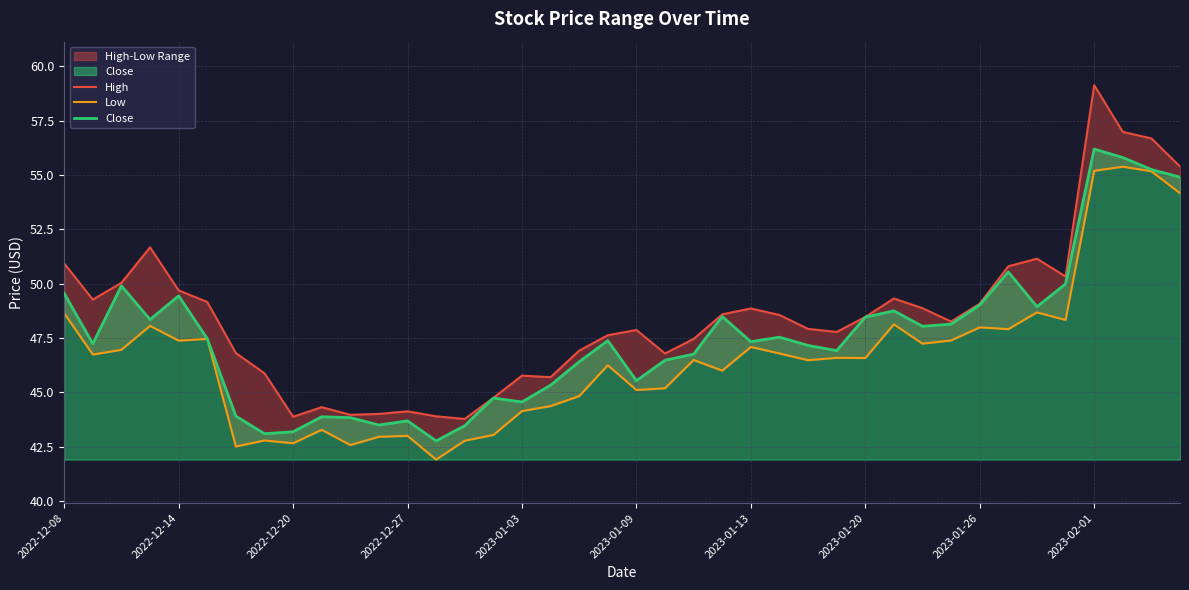

At how many categories does at least one series exceed 57?

1